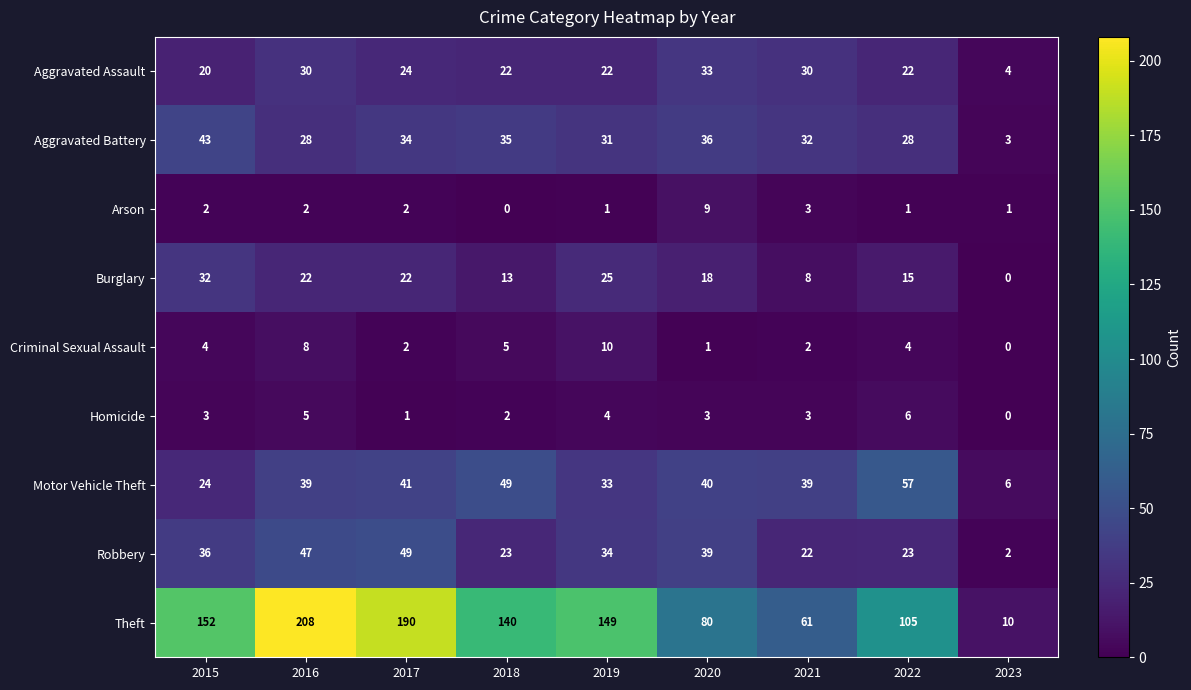

The Aggravated Battery series shows 31 at 2019. True or false?

True